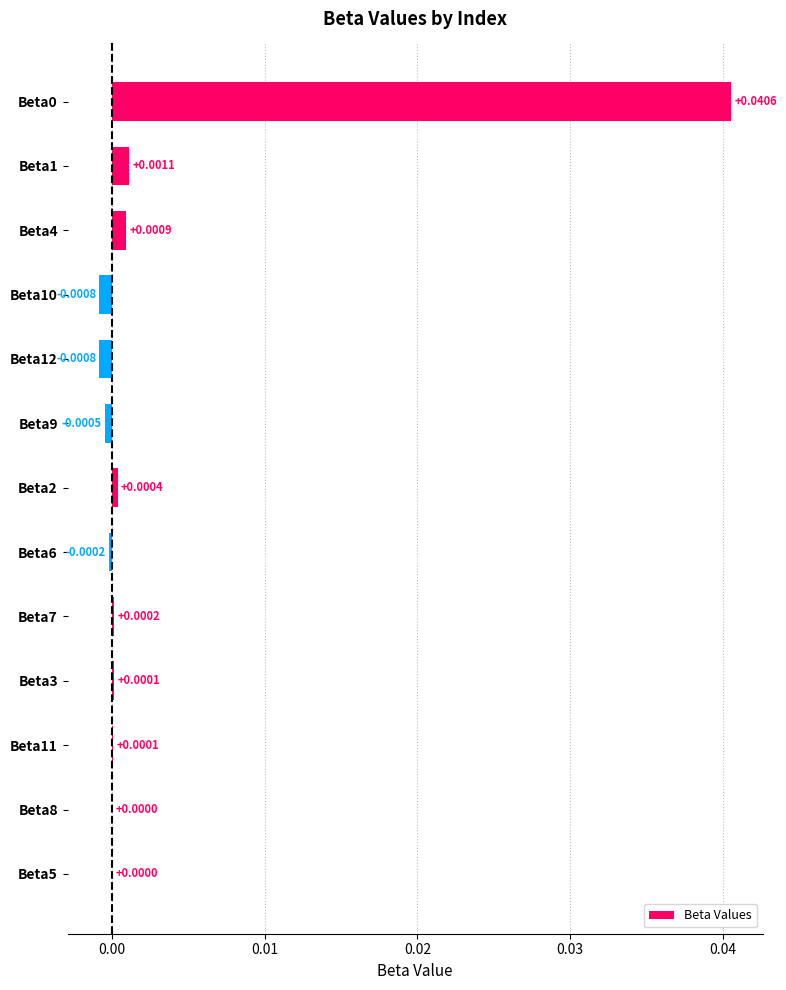

Are the bars horizontal?

Yes